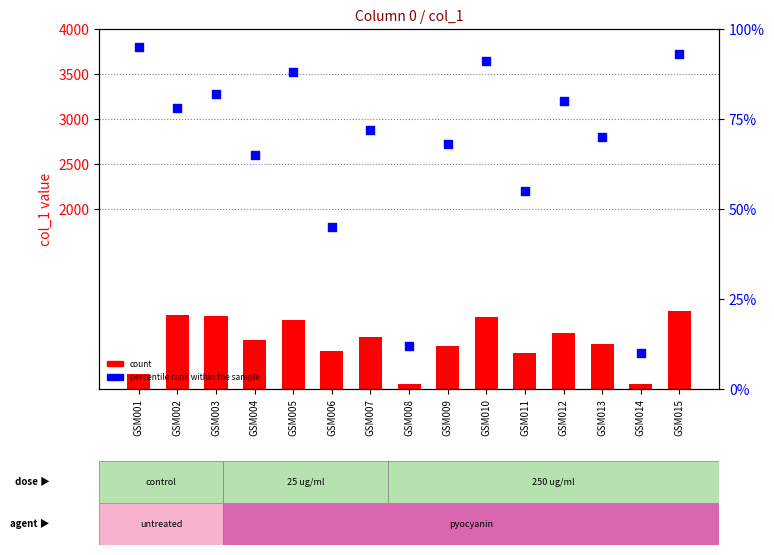

Which series has the largest total across all categories?

count